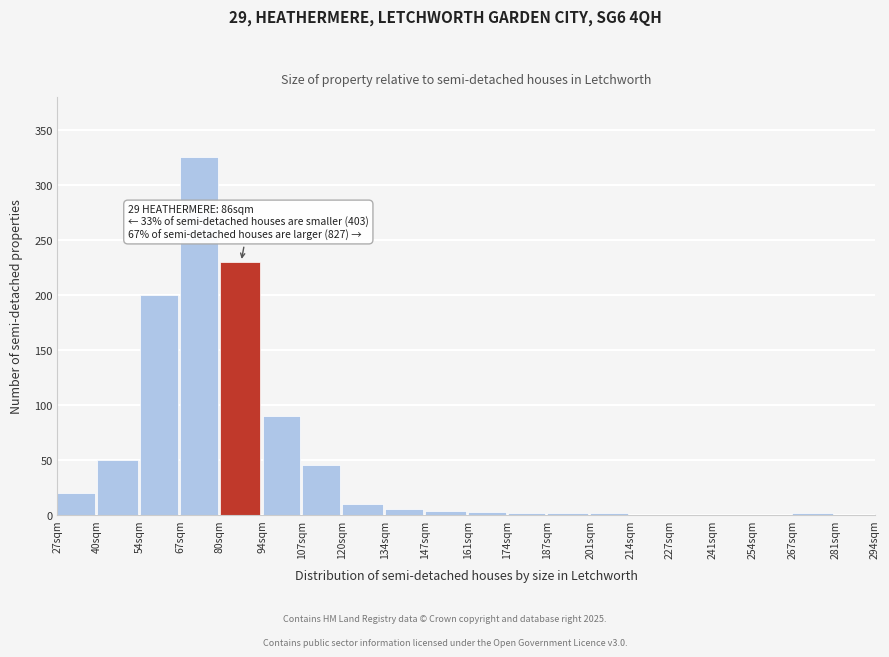

At which category does the chart reach its peak across all series?

67sqm